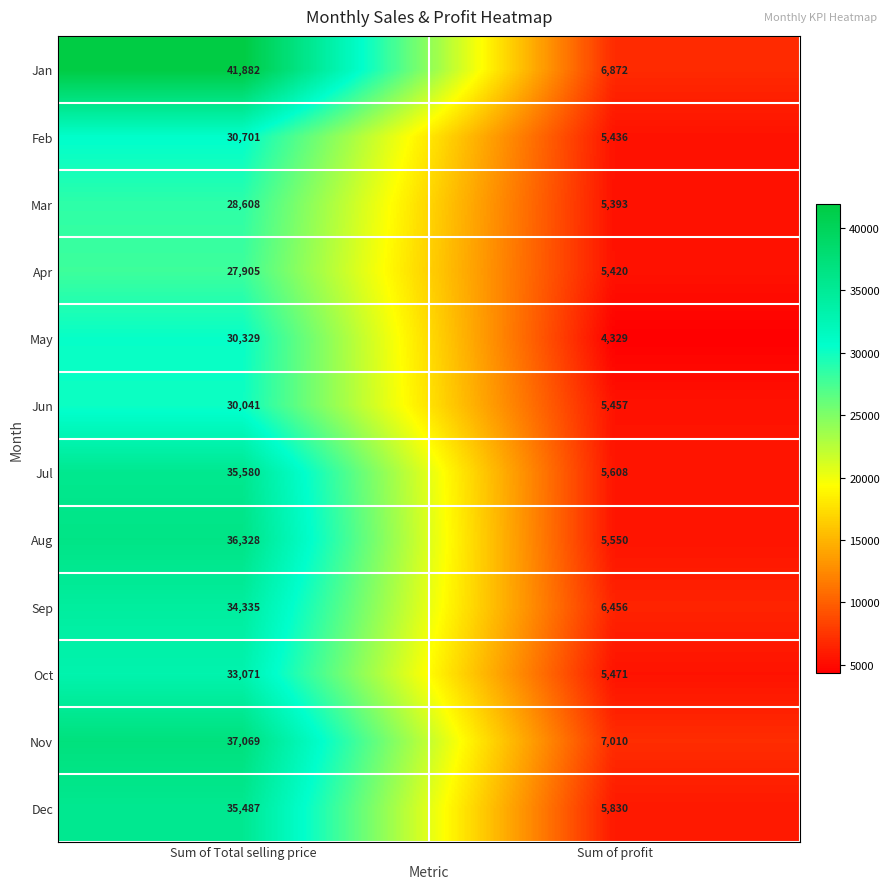

The value of Mar at Sum of Total selling price is 28608. True or false?

True